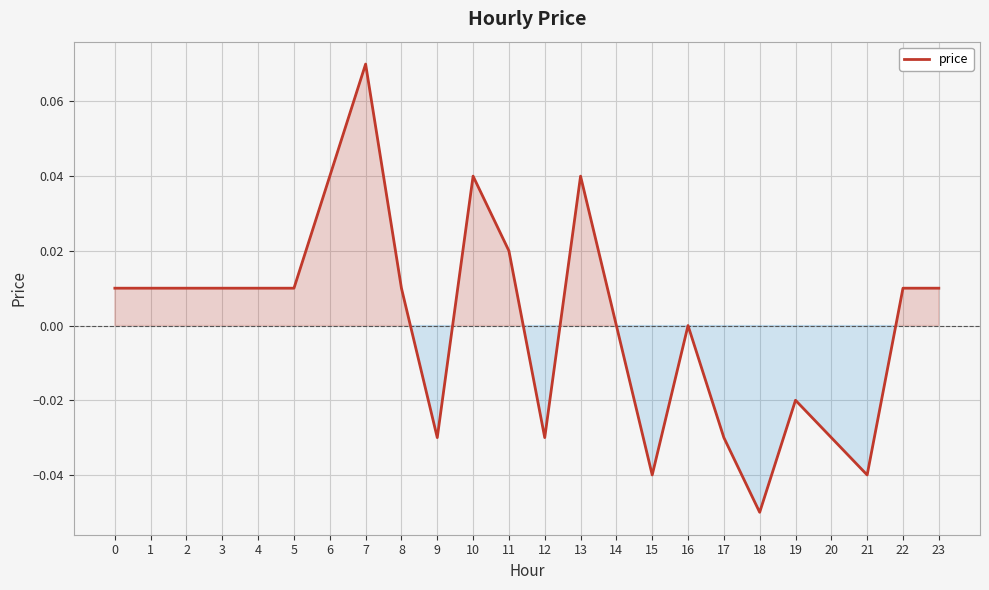

Which has a higher value, 17 or 5?

5